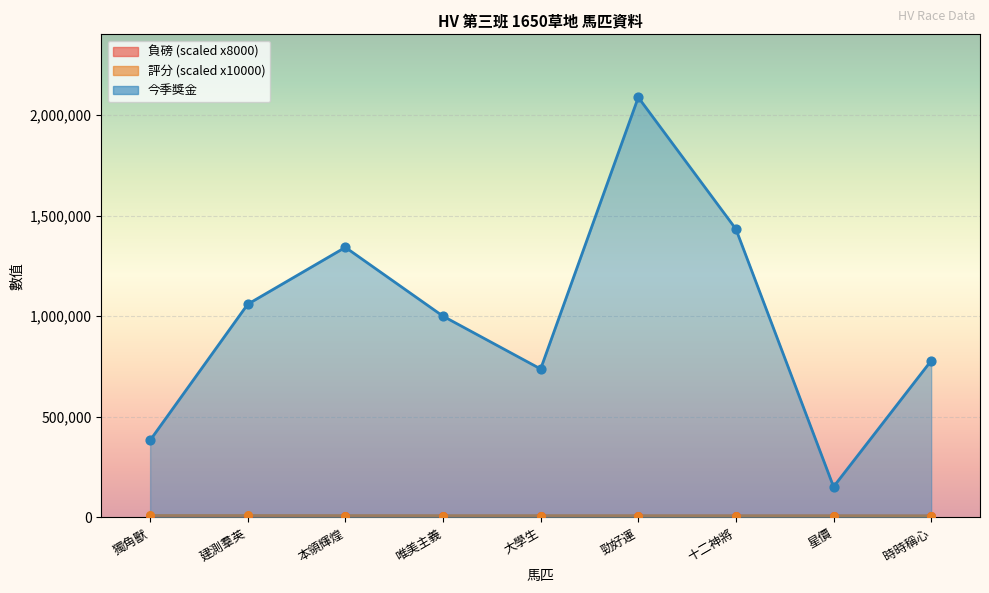

Which series reaches the maximum Y coordinate?

今季獎金